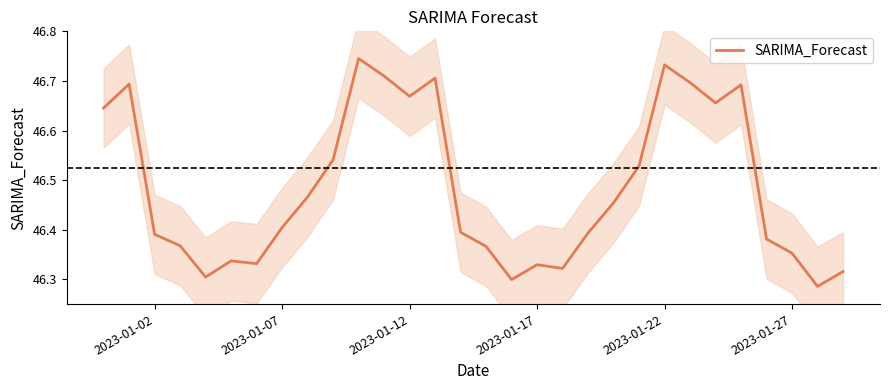

Is it true that SARIMA_Forecast equals 78.4 at 2023-01-27?

False